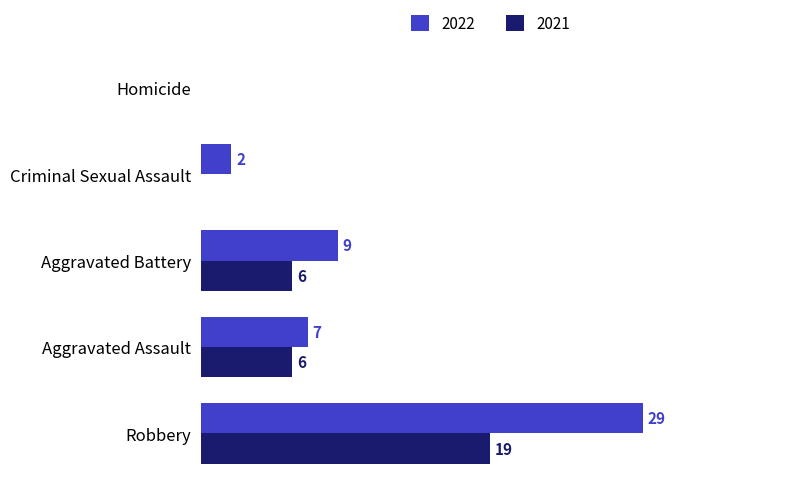

Which category has the highest value in the 2022 series?

Robbery